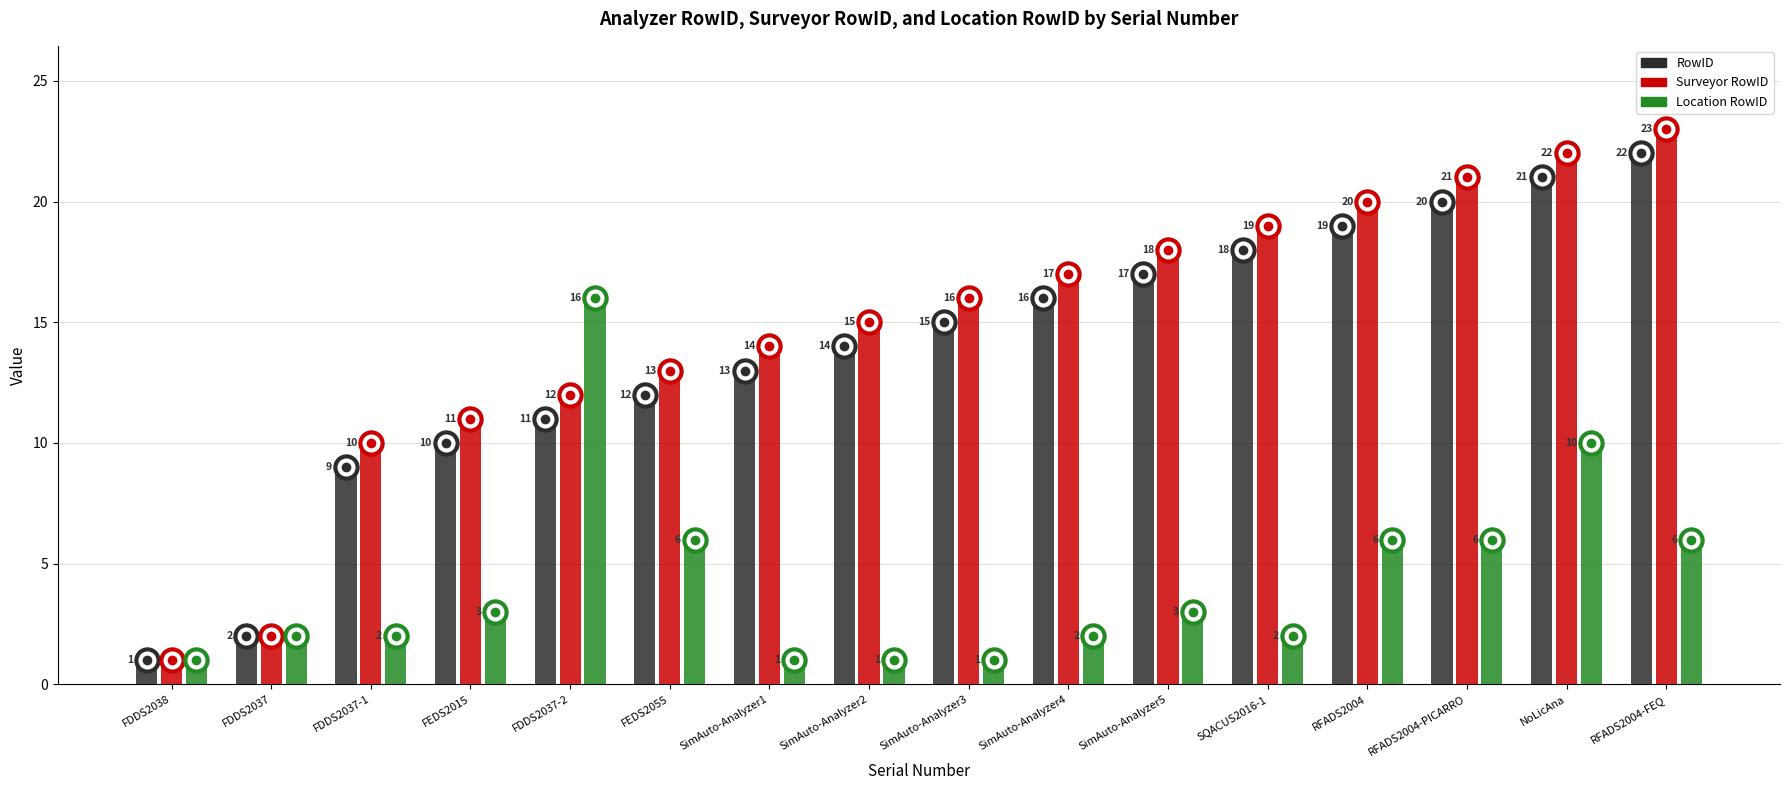

What is the difference between the maximum and second lowest values in the Surveyor RowID series?

21